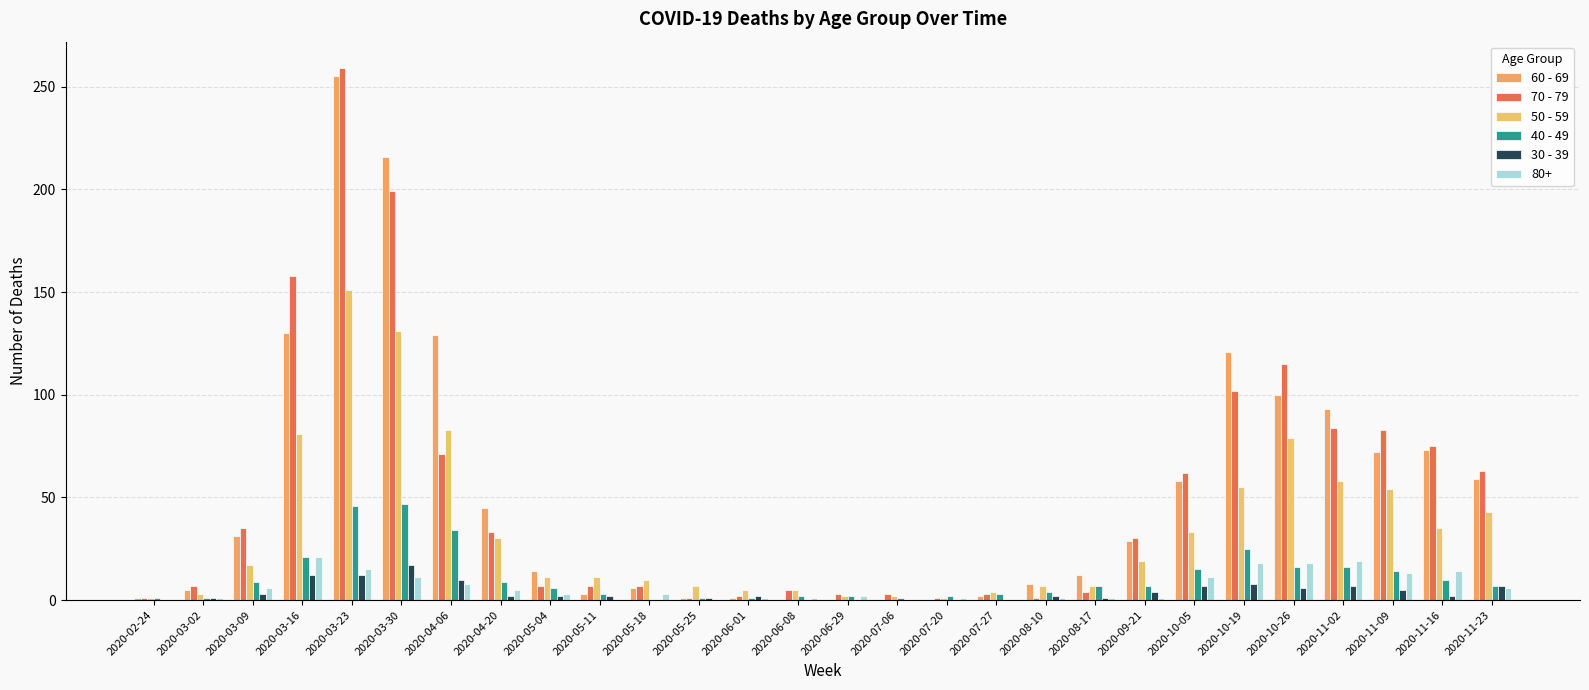

What is the total value across all series at 2020-09-21?

90